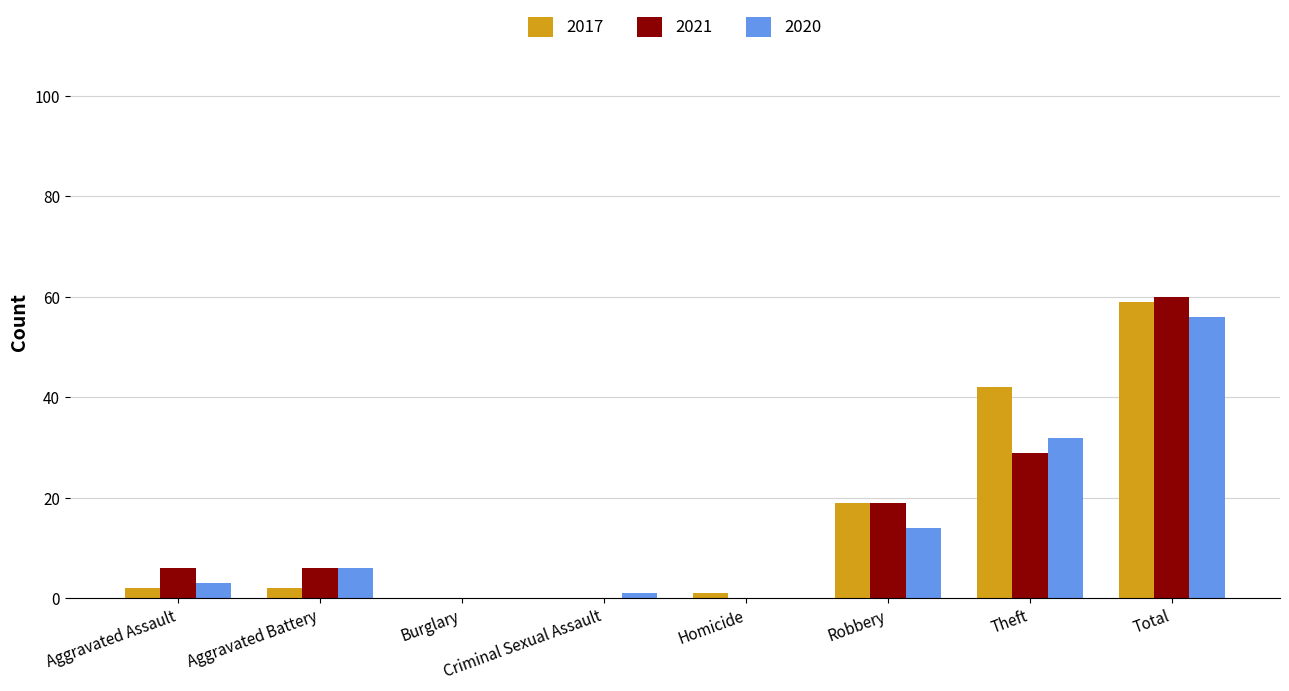

What is the sum of all 2017 values?

125